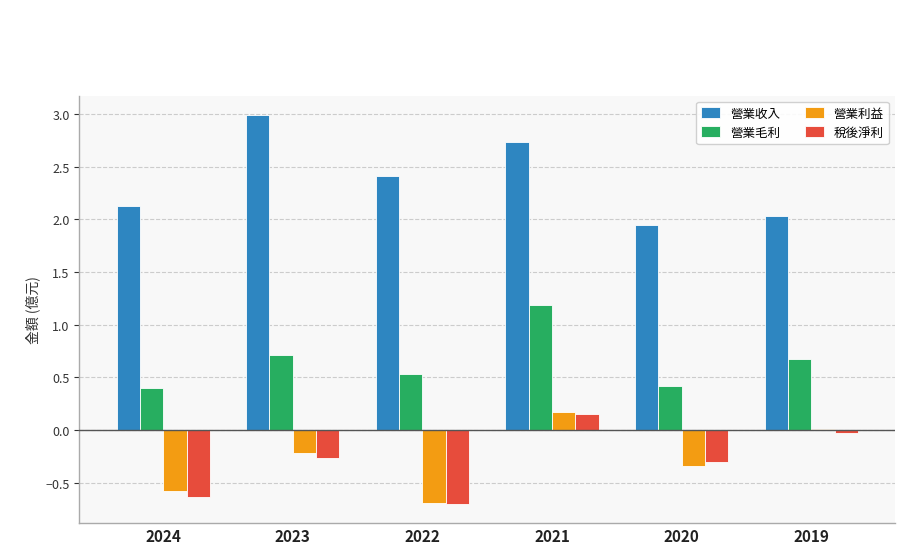

What is the sum of the 營業毛利 values at 2021 and 2022?

1.7